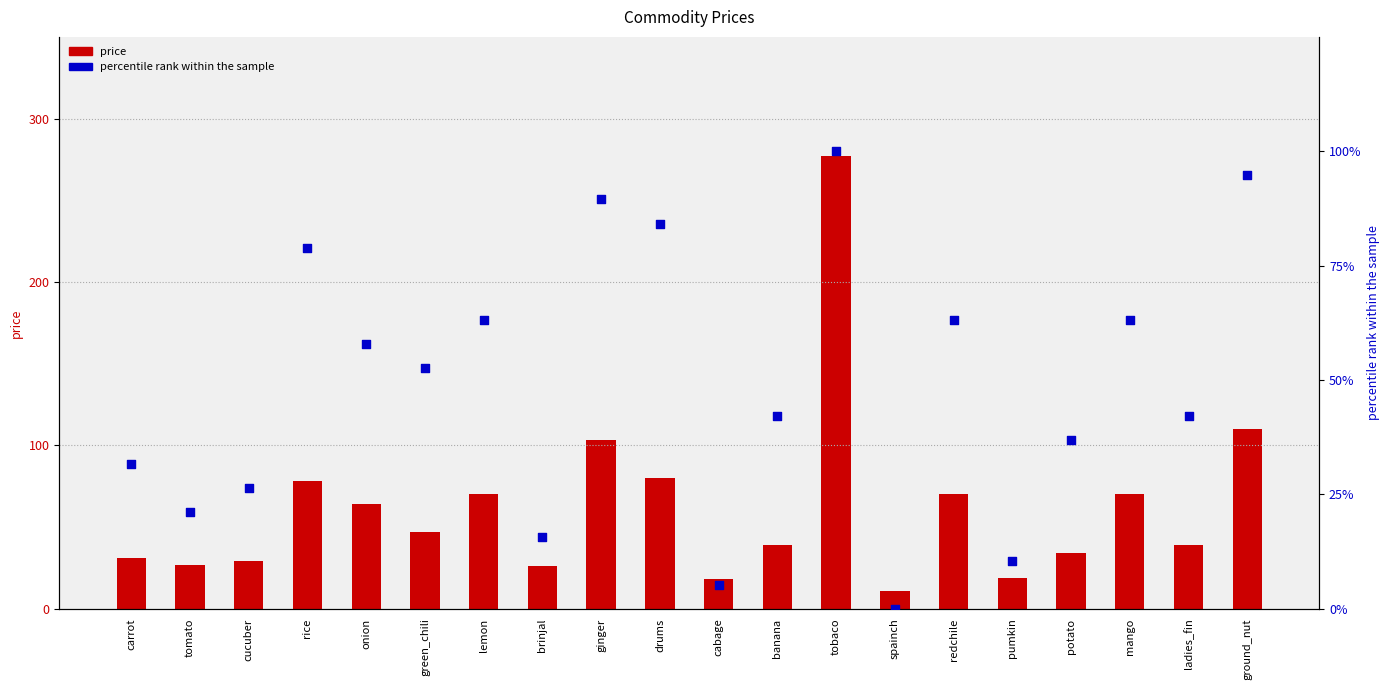

Which series contains the lowest Y value?

percentile rank within the sample